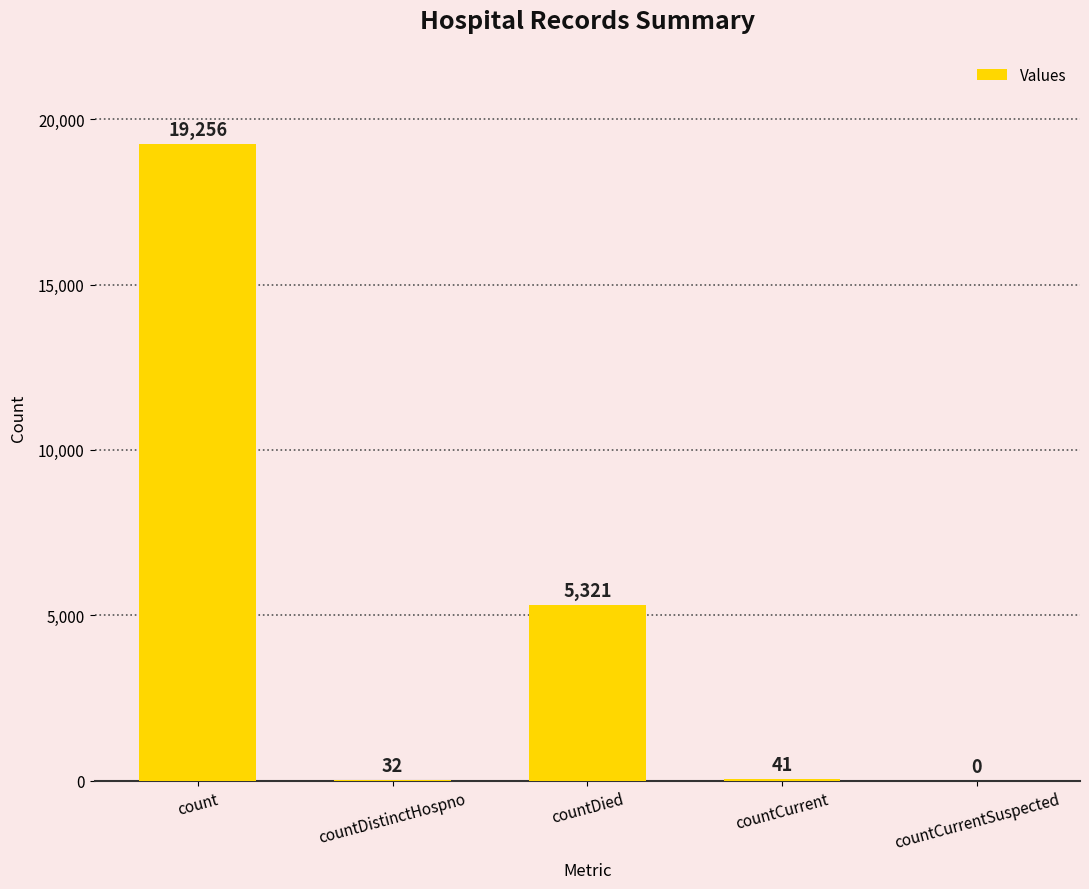

True or false: the data shows 19256 at count.

True